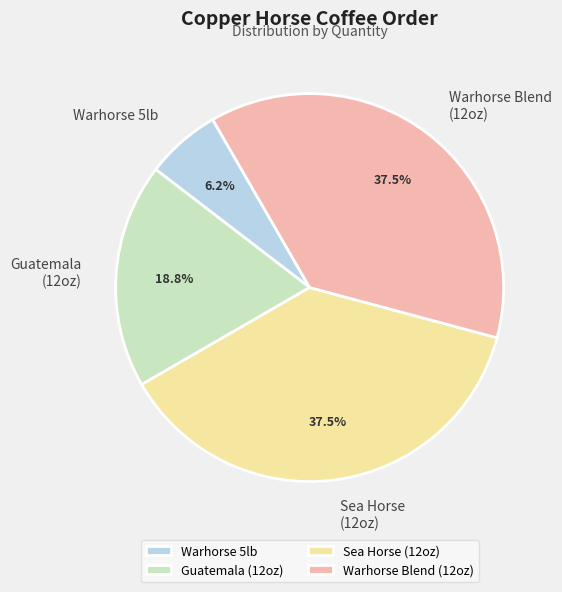

Is the sum of Sea Horse (12oz) and Guatemala (12oz) greater than half?

Yes